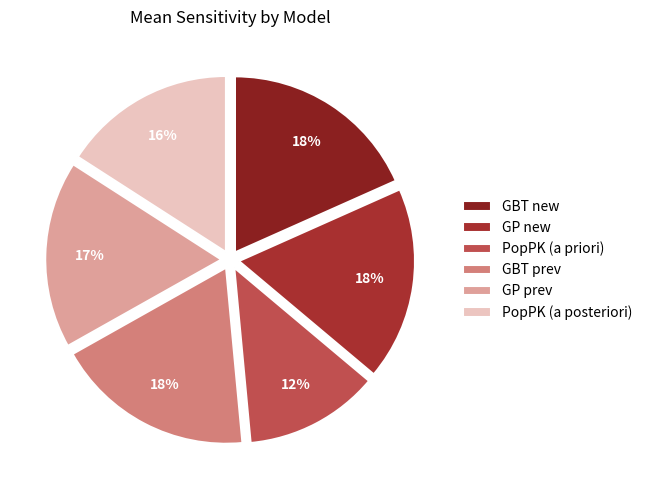

Is there a majority slice in this chart?

No